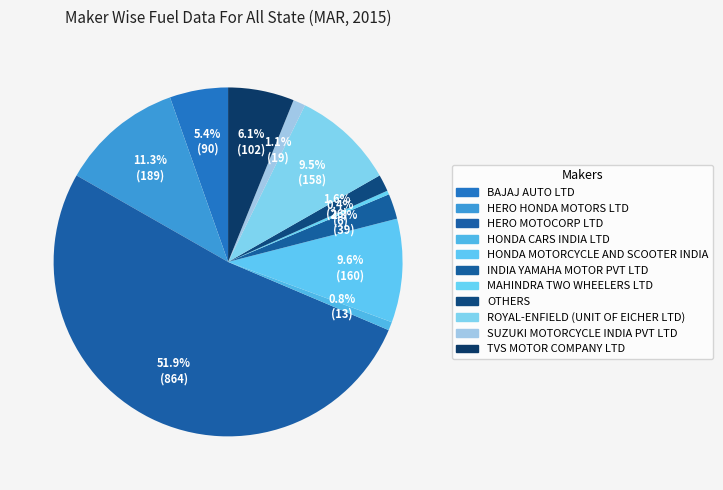

Which slice represents more than half of the pie?

HERO MOTOCORP LTD